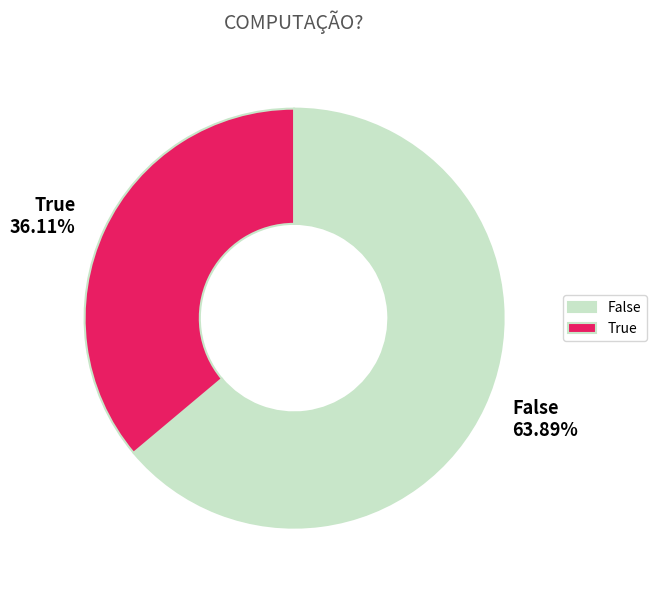

Combined, do False and True account for over 50%?

Yes